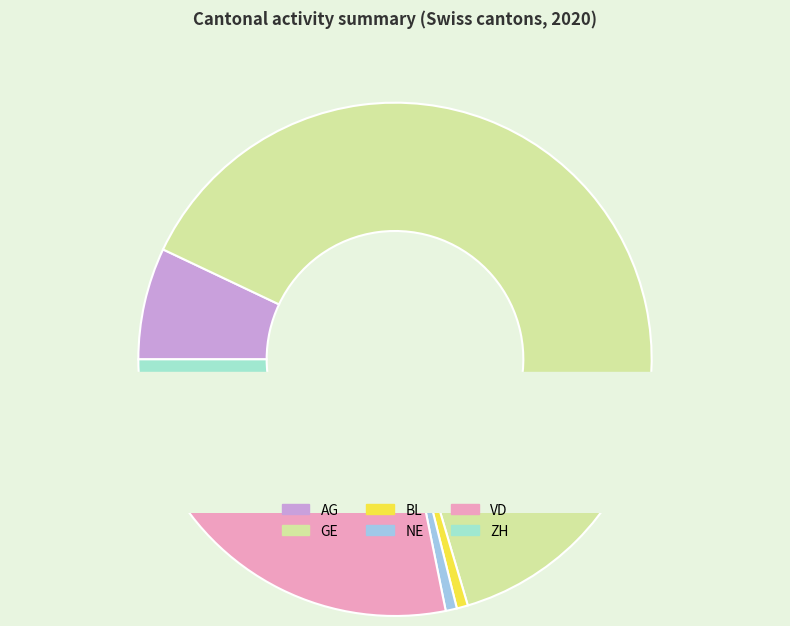

The BL slice represents 0% of the pie. True or false?

True